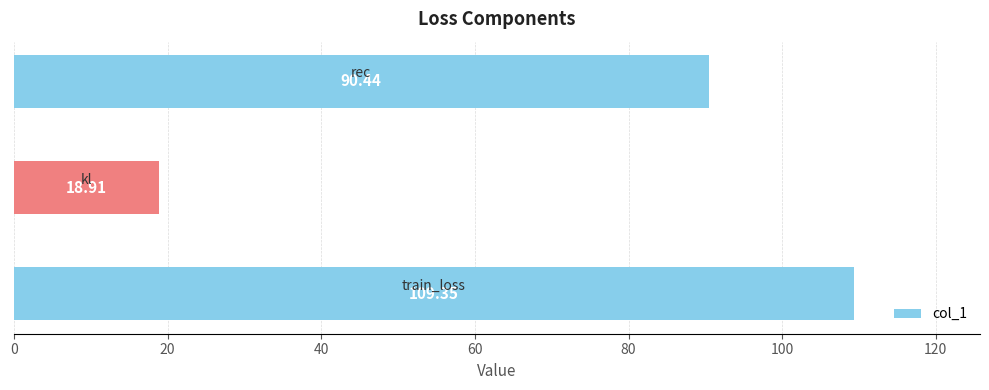

What is the sum of all values?

218.7